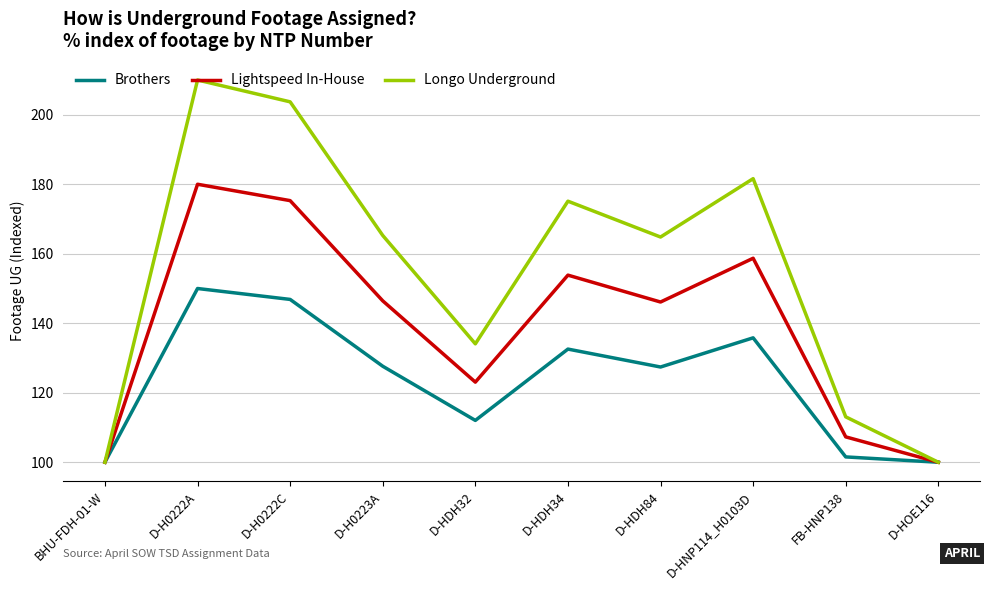

At which category is the sum across all series the highest?

D-H0222A